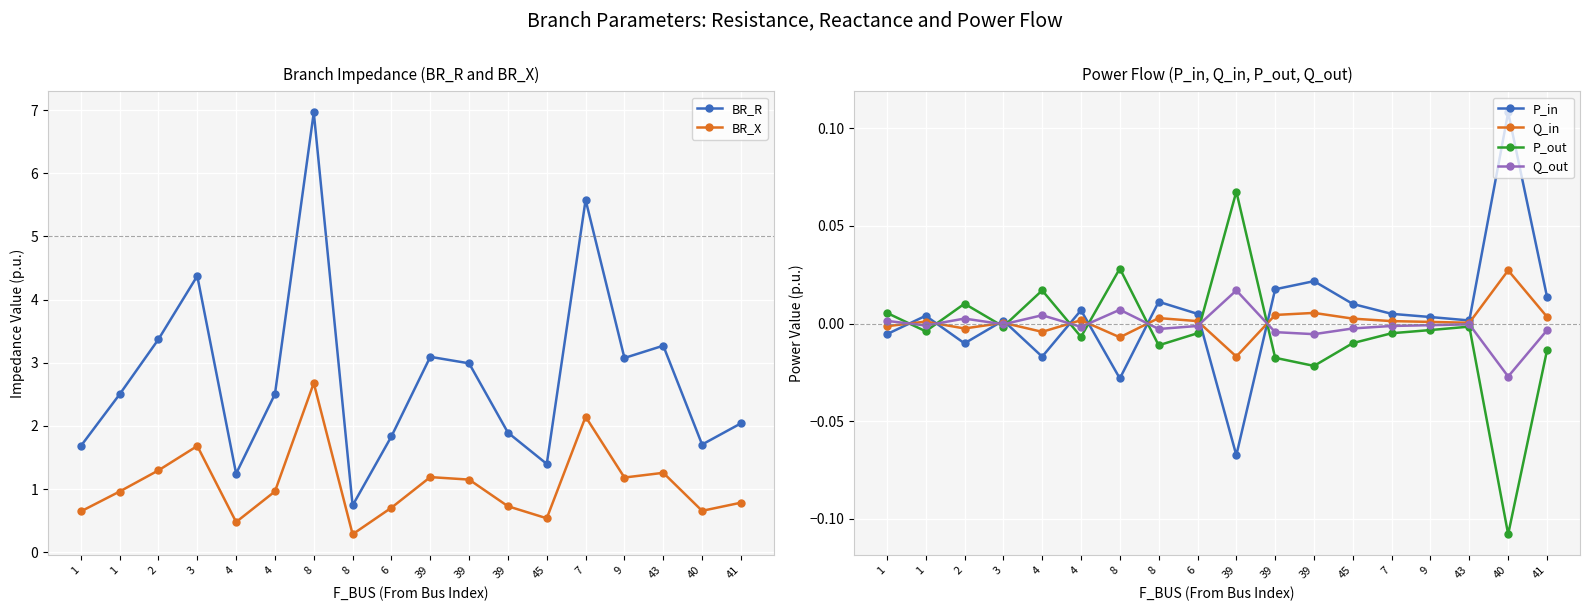

What is the total value across all series at 40?

2.4